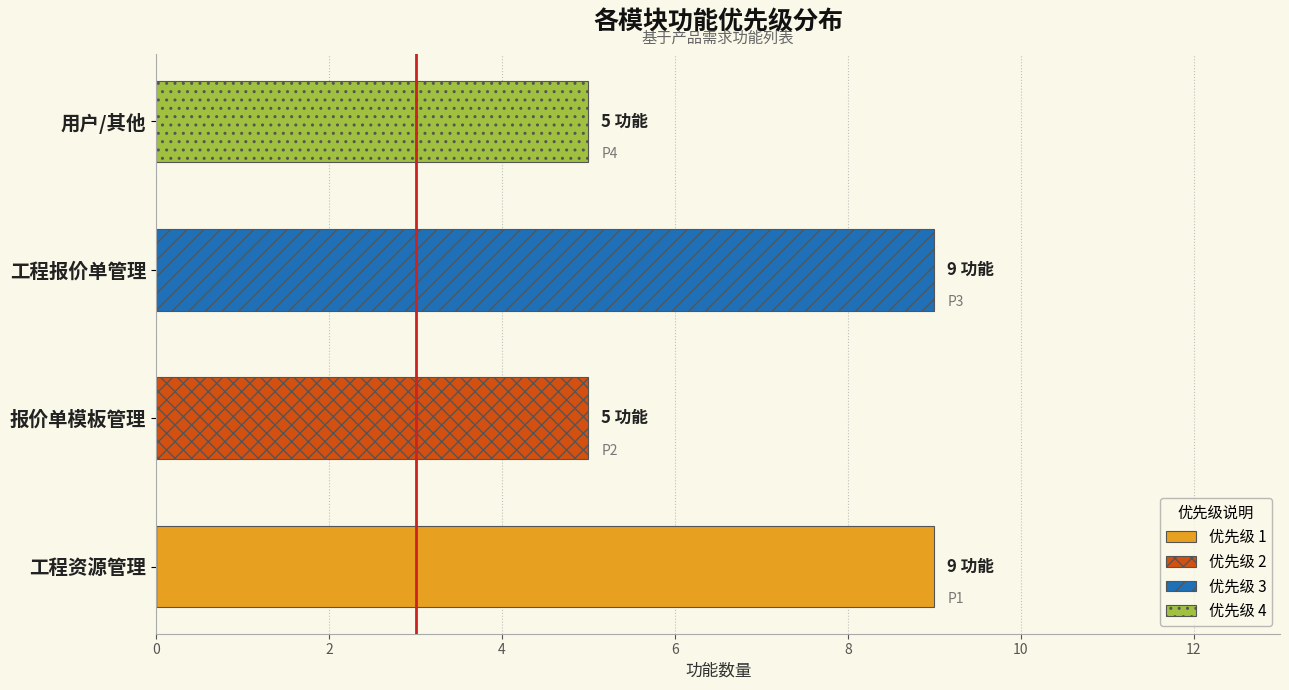

Between 报价单模板管理 and 工程报价单管理, which series saw the biggest shift?

优先级 3